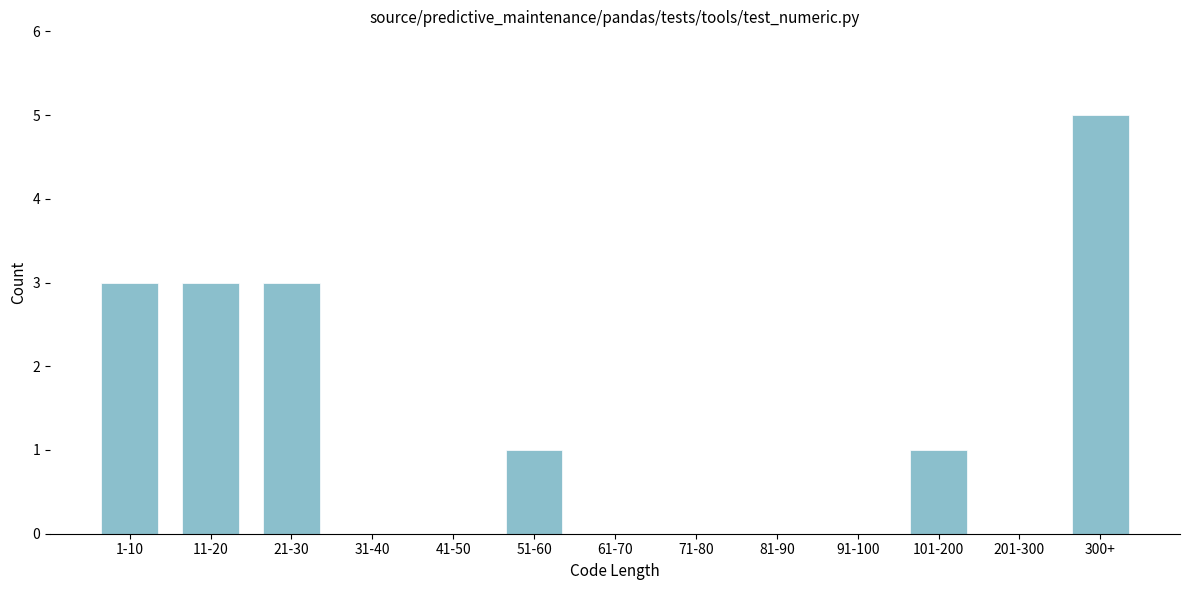

Reading left to right, transcribe all the data shown in this chart.

1-10=3	11-20=3	21-30=3	31-40=0	41-50=0	51-60=1	61-70=0	71-80=0	81-90=0	91-100=0	101-200=1	201-300=0	300+=5